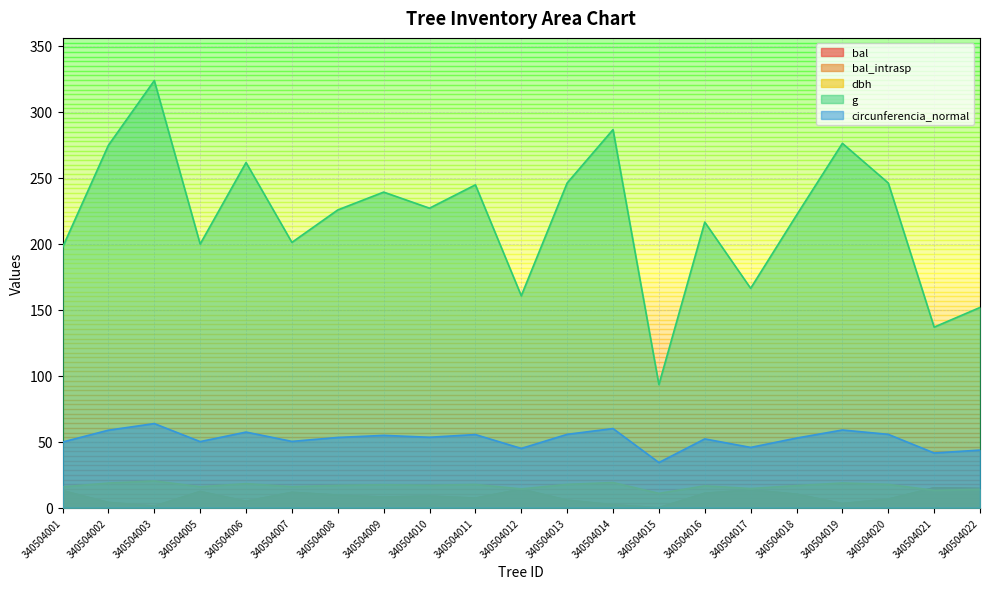

Where is the first local maximum for dbh?

340504003